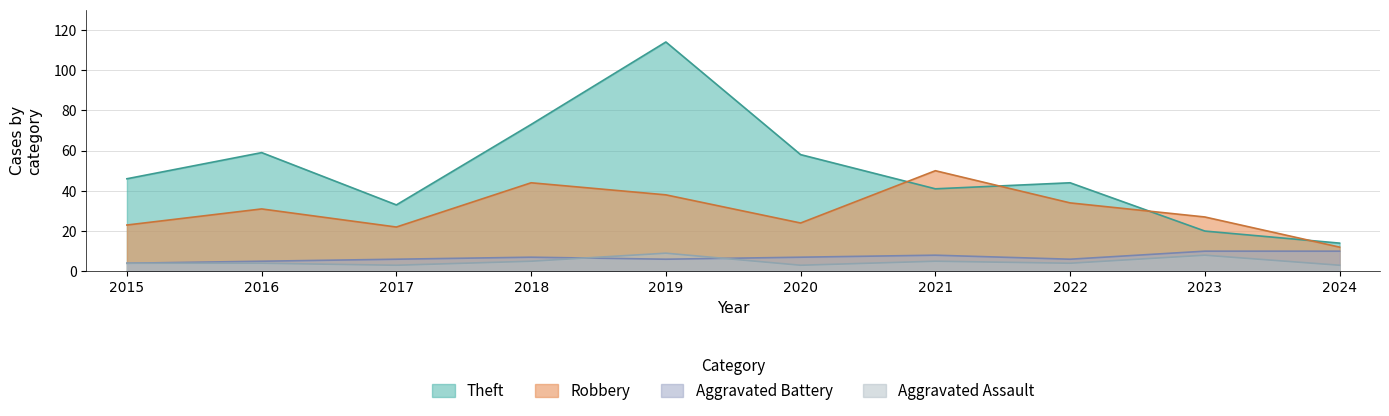

What is the sum of the Aggravated Battery values at 2017 and 2024?

16